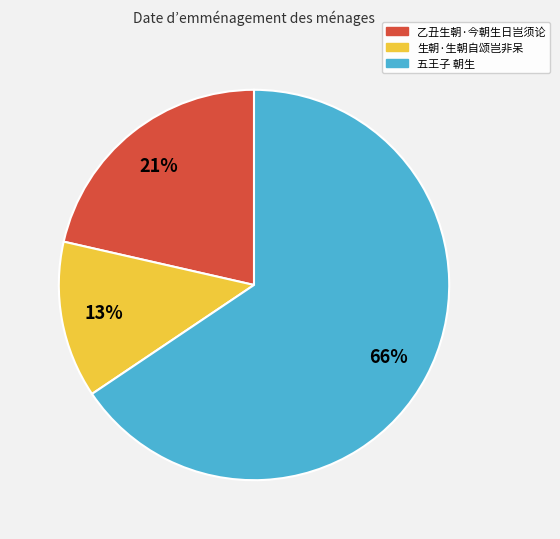

What is the smallest slice in the pie chart?

生朝·生朝自颂岂非呆